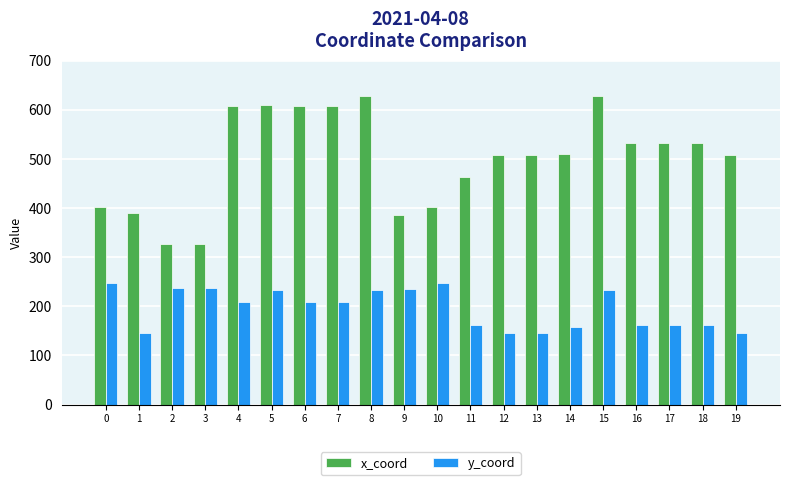

What is the average value of the x_coord series?

501